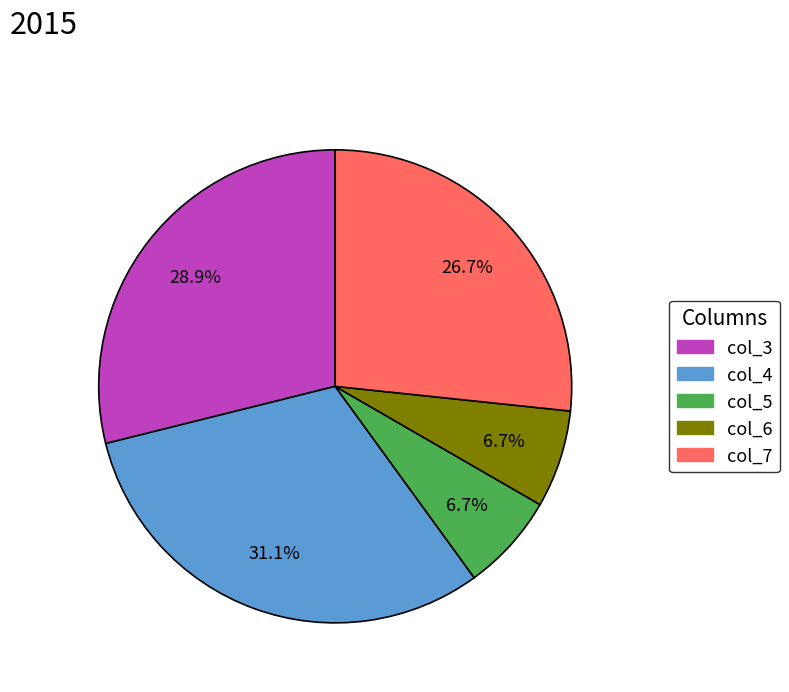

Is there a majority slice in this chart?

No